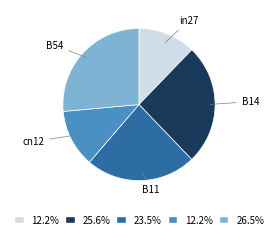

Is there any slice that represents more than half of the pie?

No